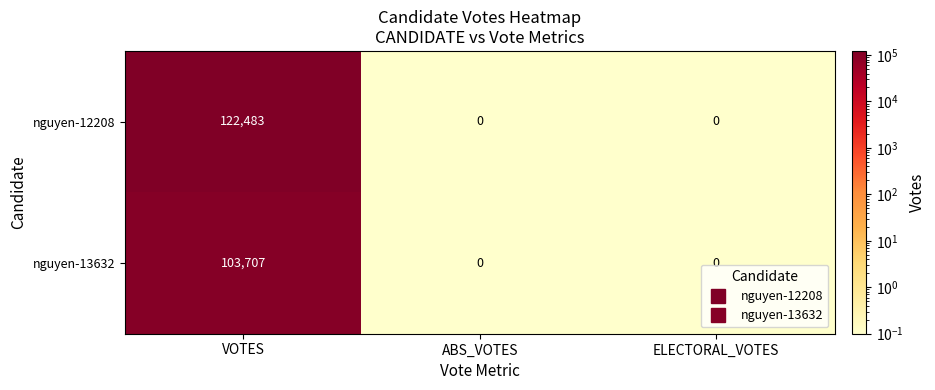

At which label does nguyen-12208 reach its peak?

VOTES